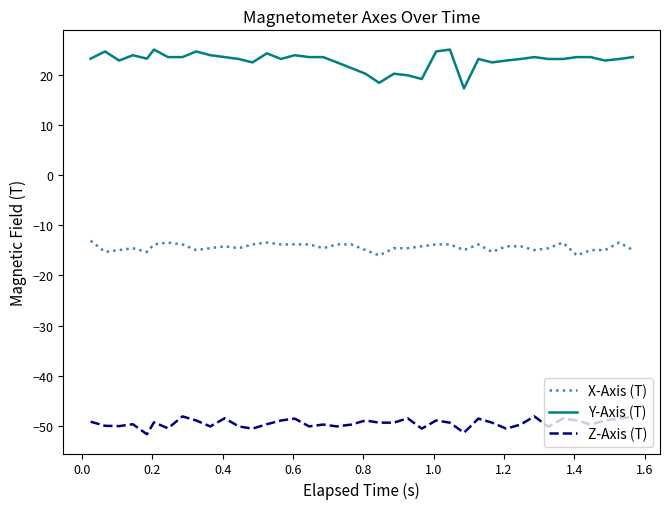

How many distinct data groups are displayed?

3